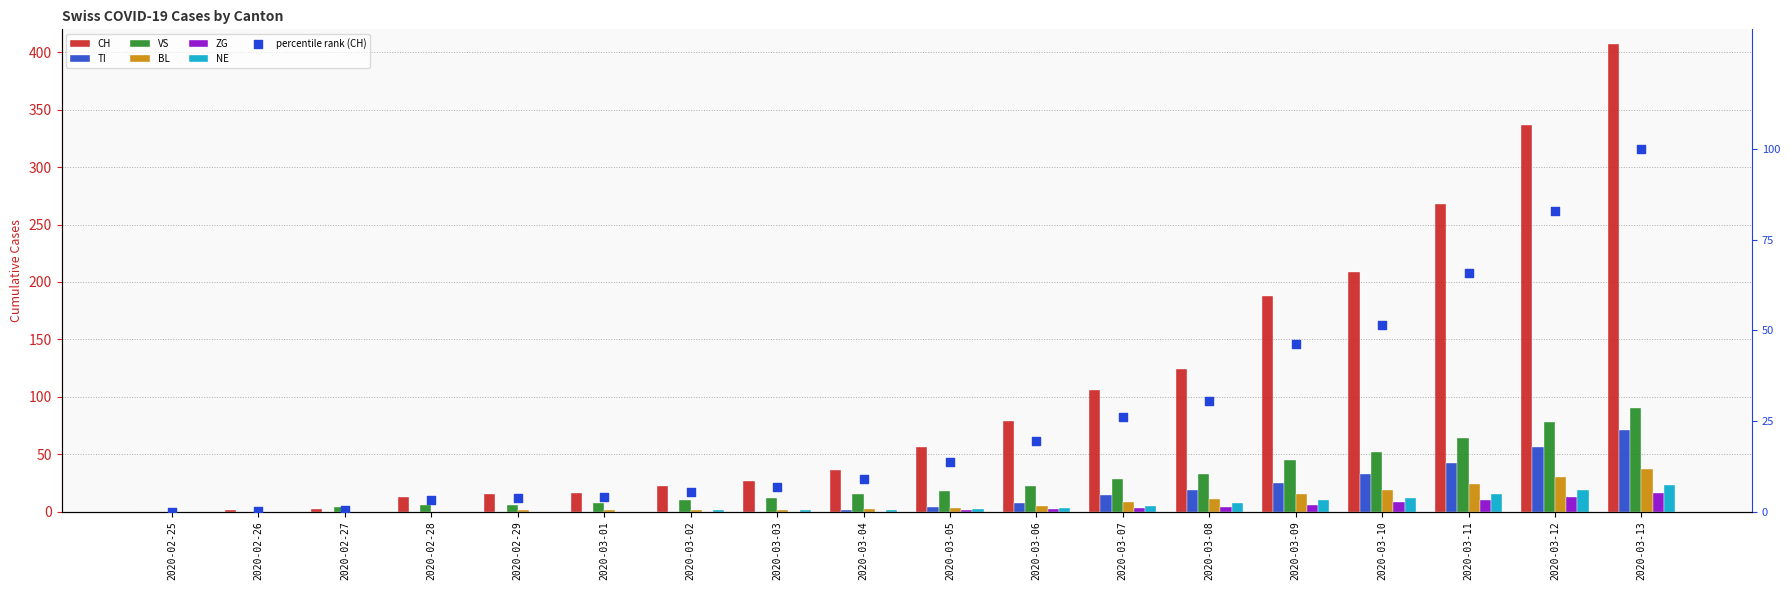

At which category is the sum across all series the highest?

2020-03-13